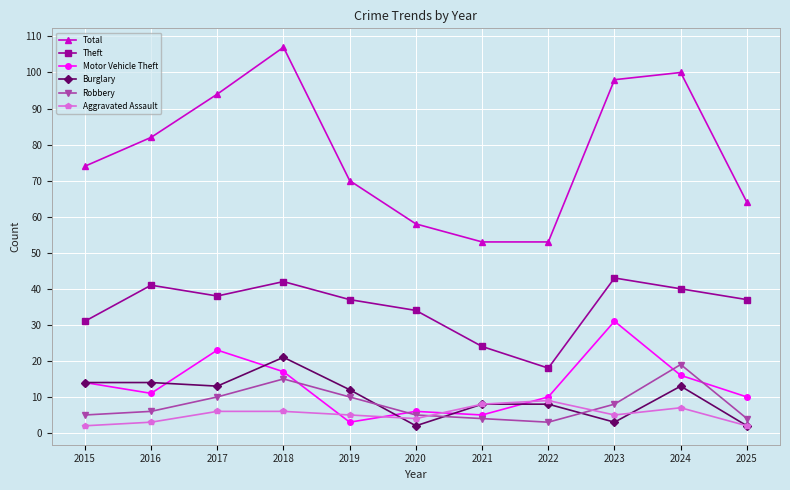

At which category does the chart reach its peak across all series?

2018